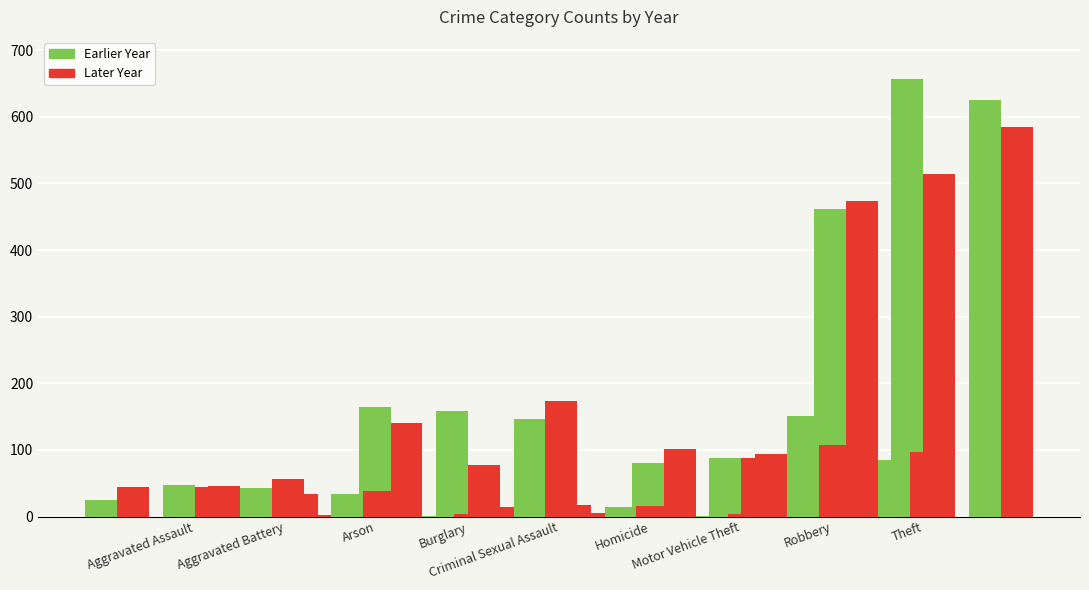

What is the difference between the highest and lowest values at Aggravated Battery?

12